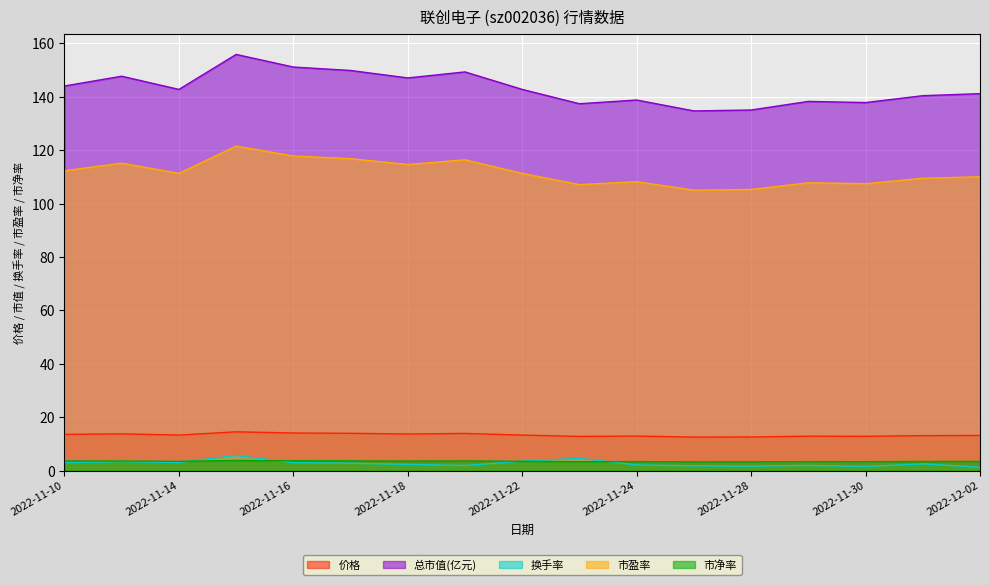

How many lines are shown in the chart?

5